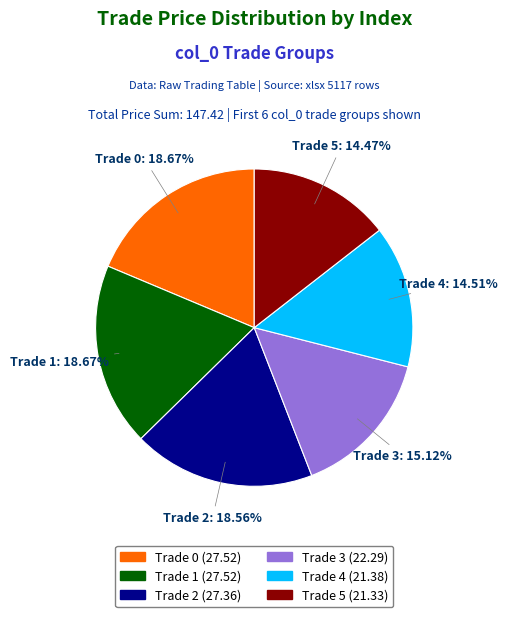

Between Trade 0 and Trade 5, which is larger?

Trade 0